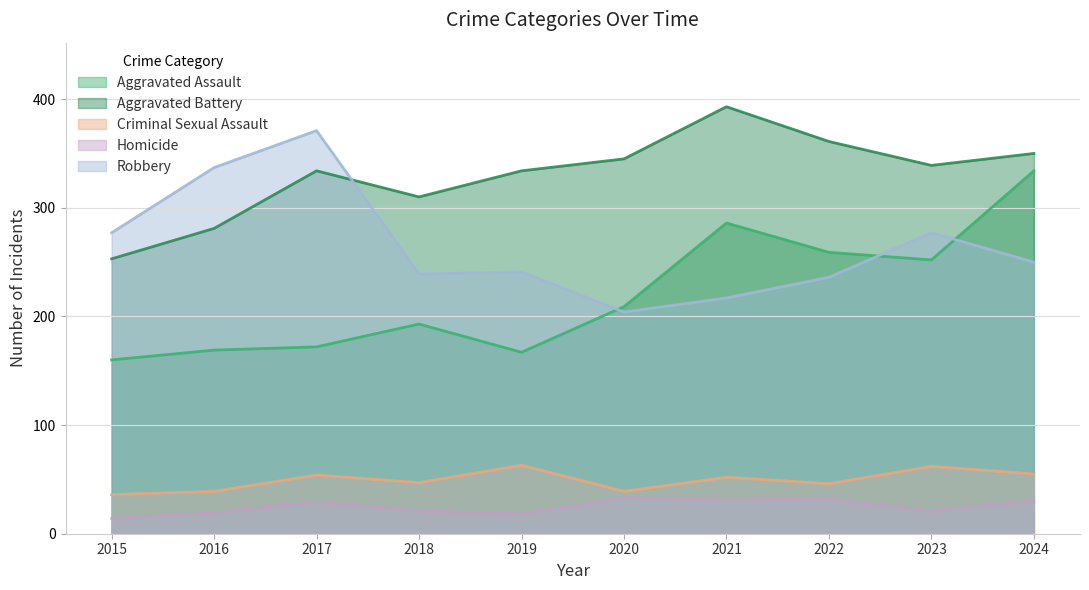

Rank the series at 2023 from highest to lowest value.

Aggravated Battery, Robbery, Aggravated Assault, Criminal Sexual Assault, Homicide